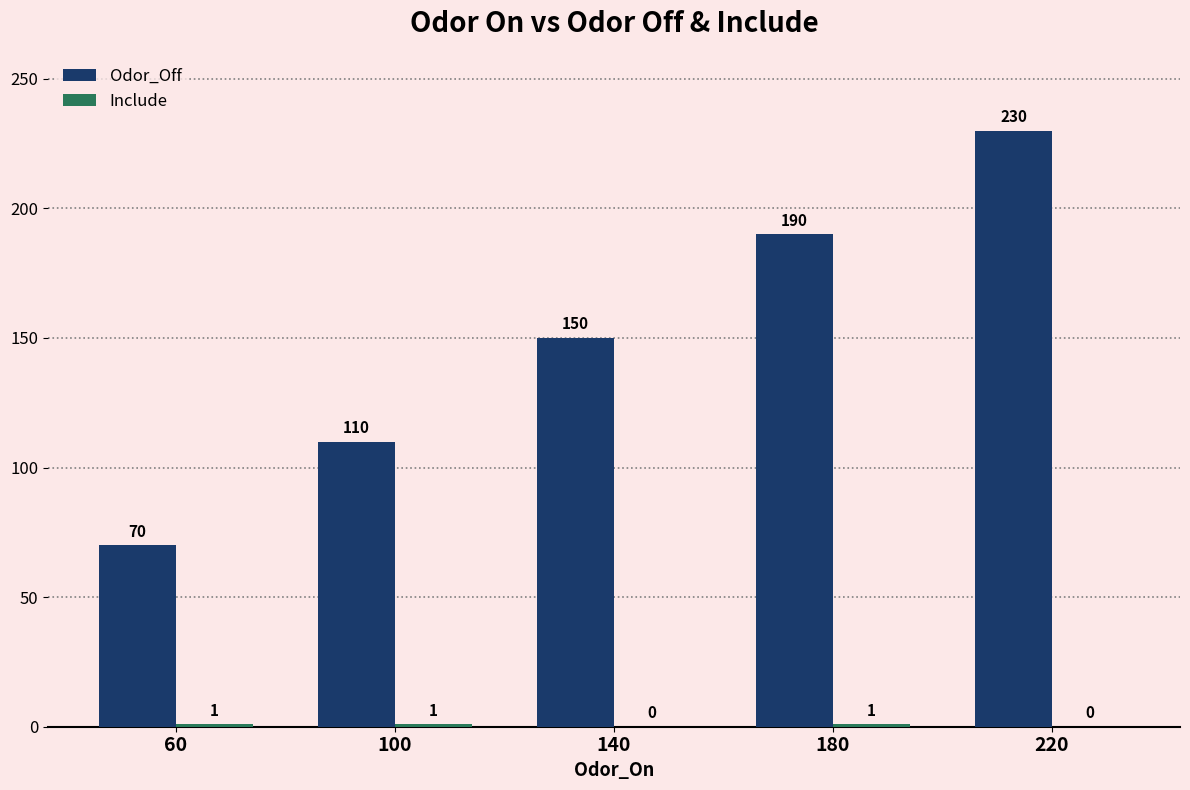

The Odor_Off series shows 190 at 180. True or false?

True